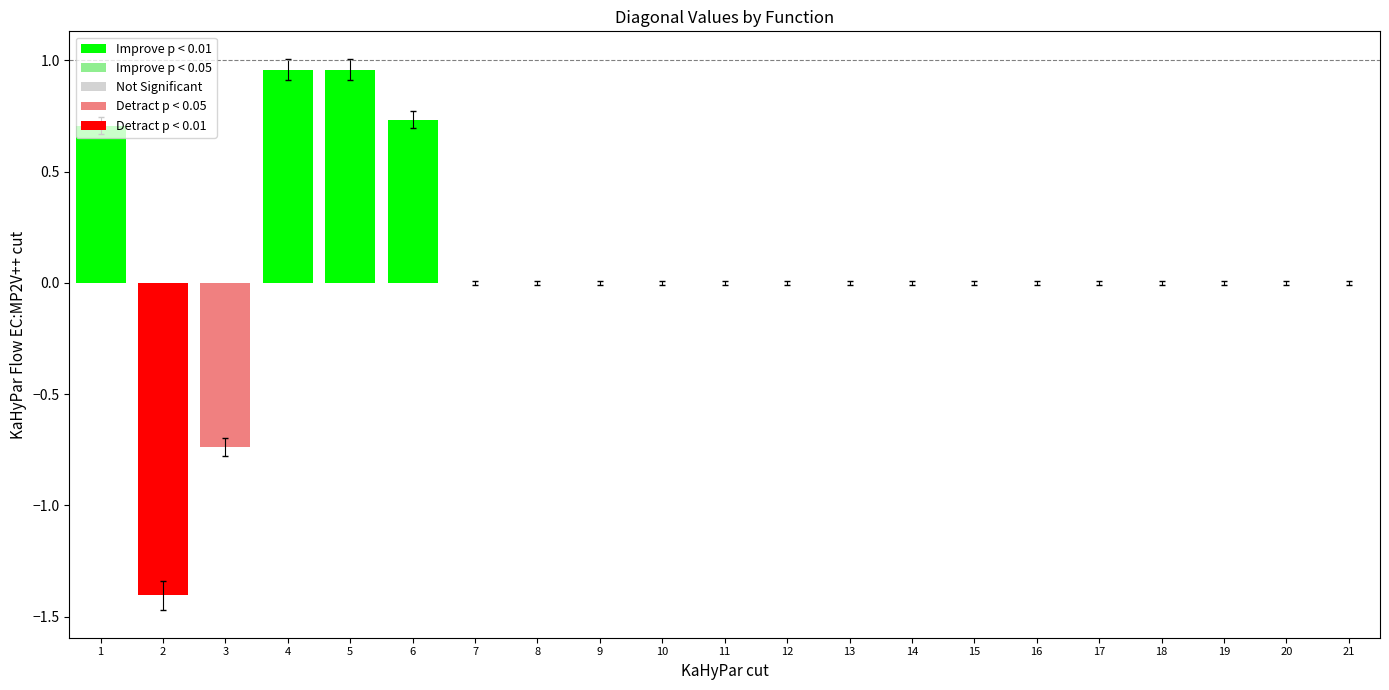

Is it true that the value at 12 is 0.0?

True